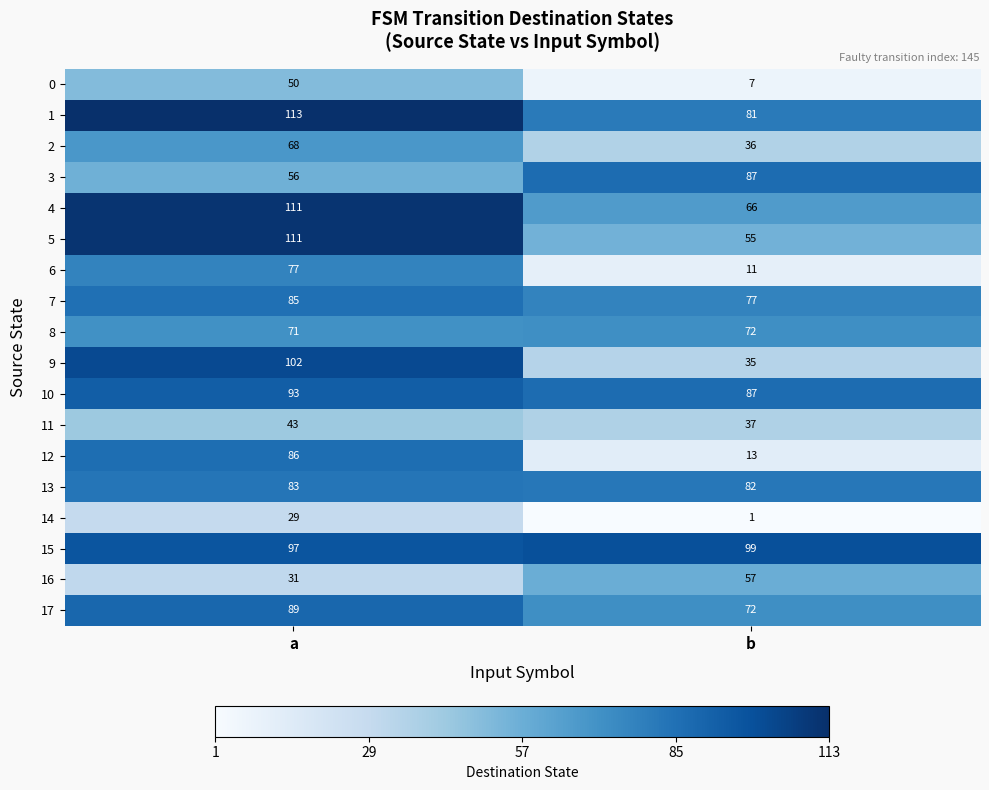

Which series has the widest spread of values?

12